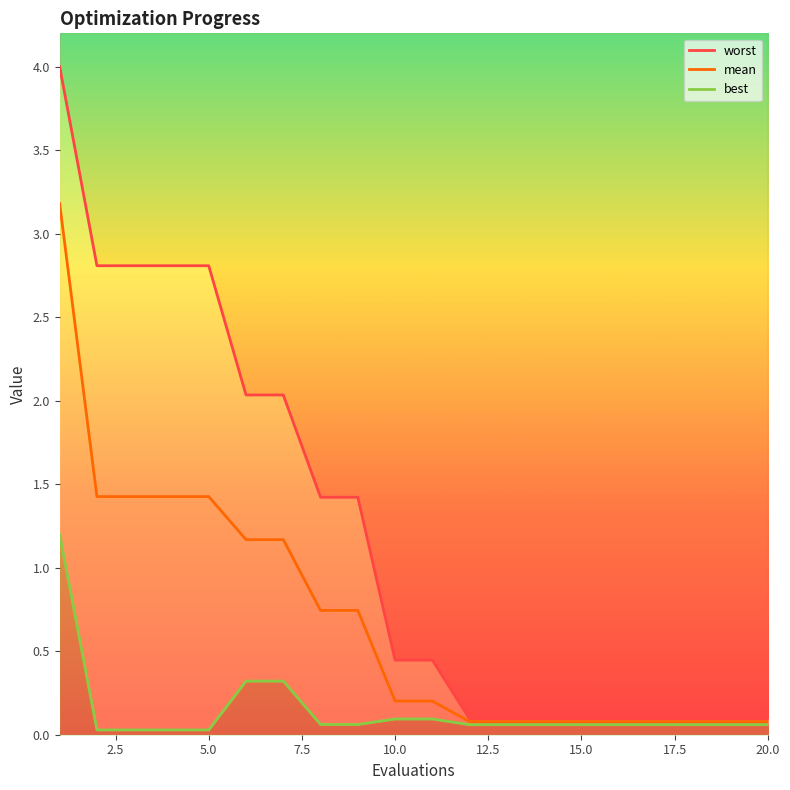

What is the difference between the second highest and second lowest values in the mean series?

1.3